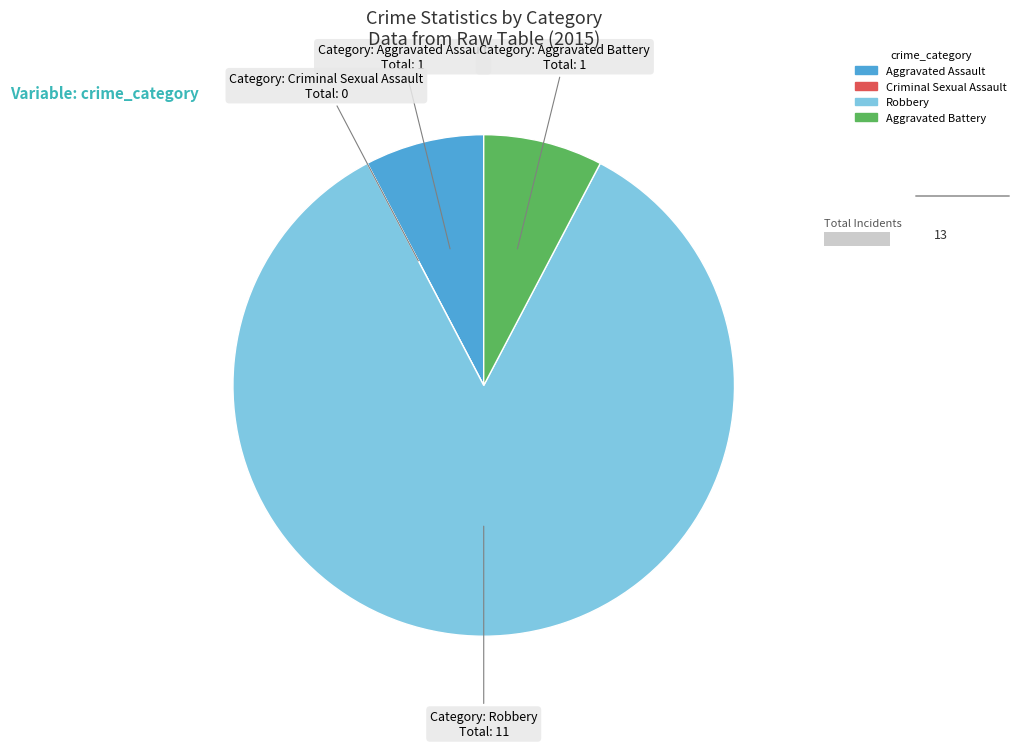

Is the sum of Aggravated Assault and Aggravated Battery greater than half?

No